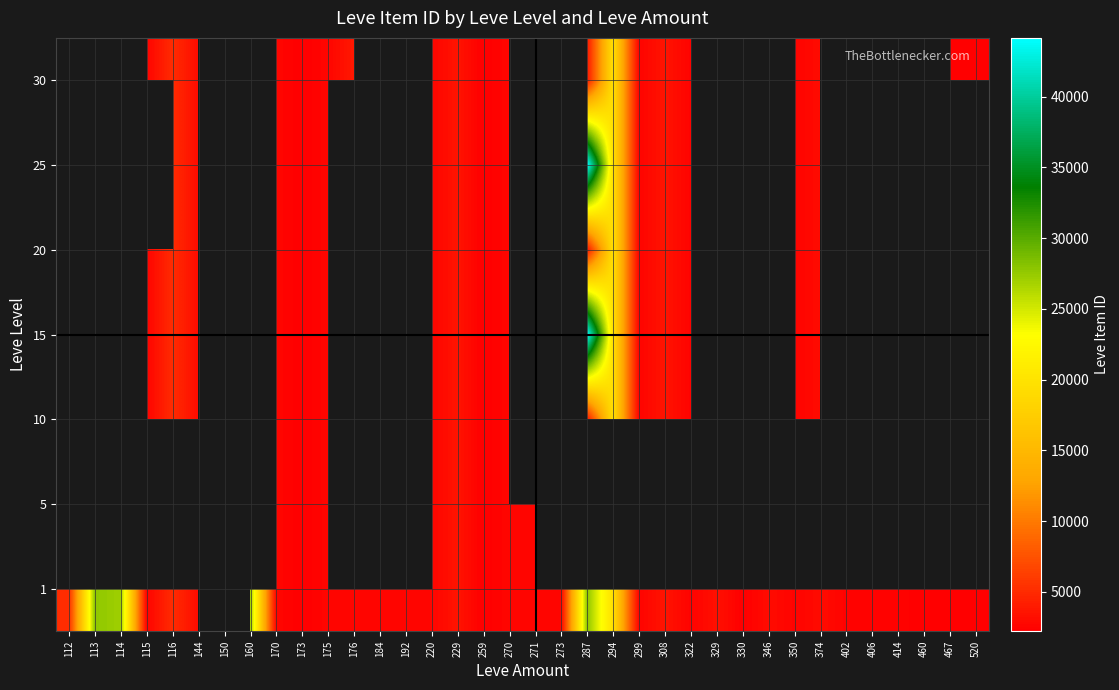

Which has a higher value, 402 or 520?

402